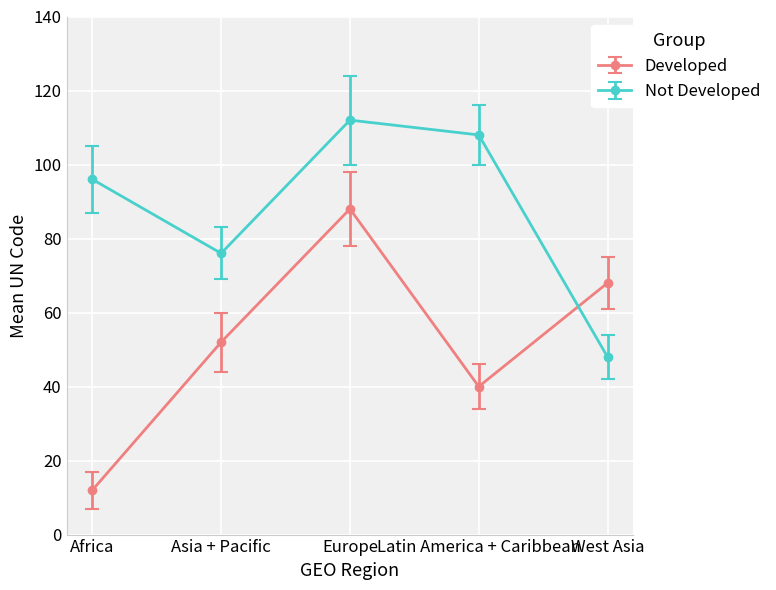

How many lines are shown in the chart?

2